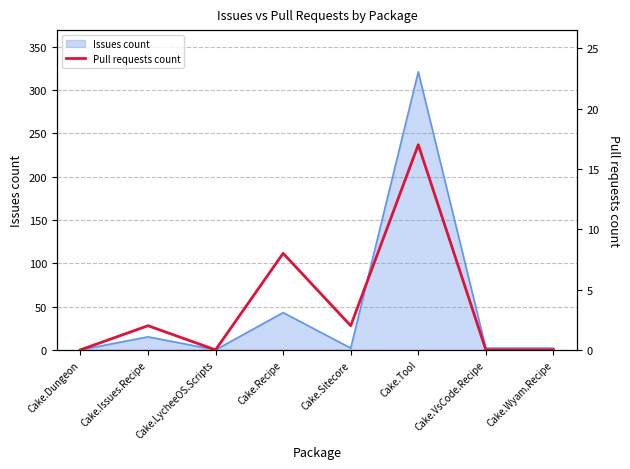

True or false: Issues count has a value of 68 at Cake.Recipe.

False